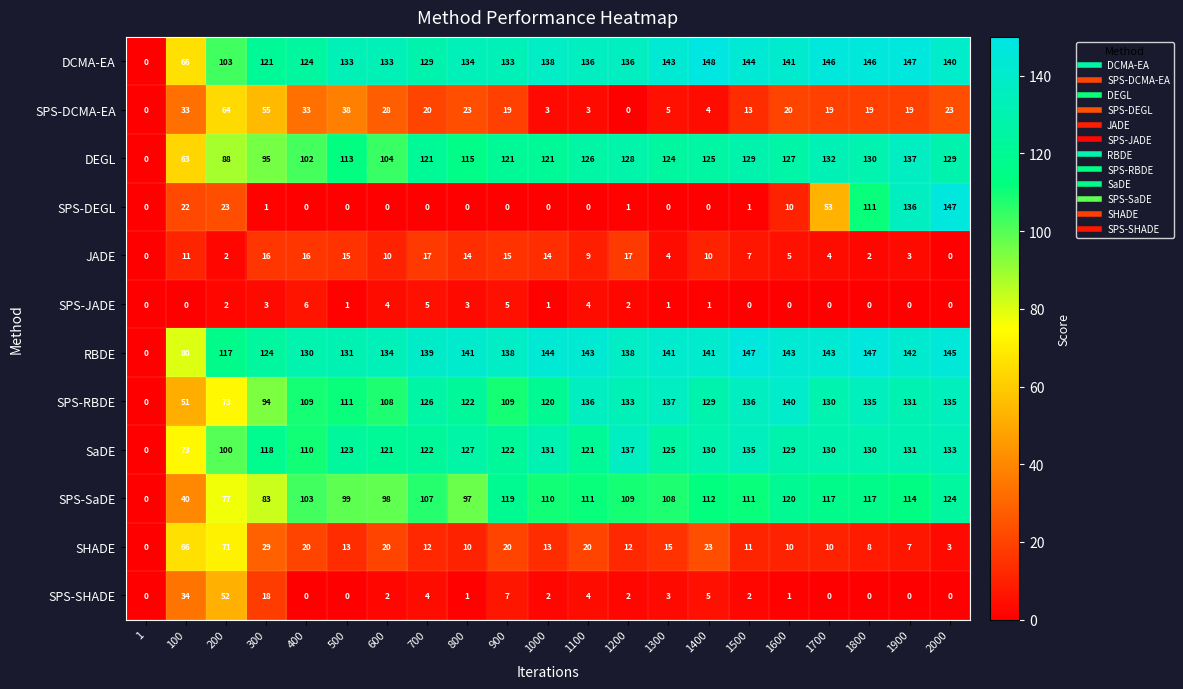

The value of SPS-SHADE at 1700 is 0. True or false?

True